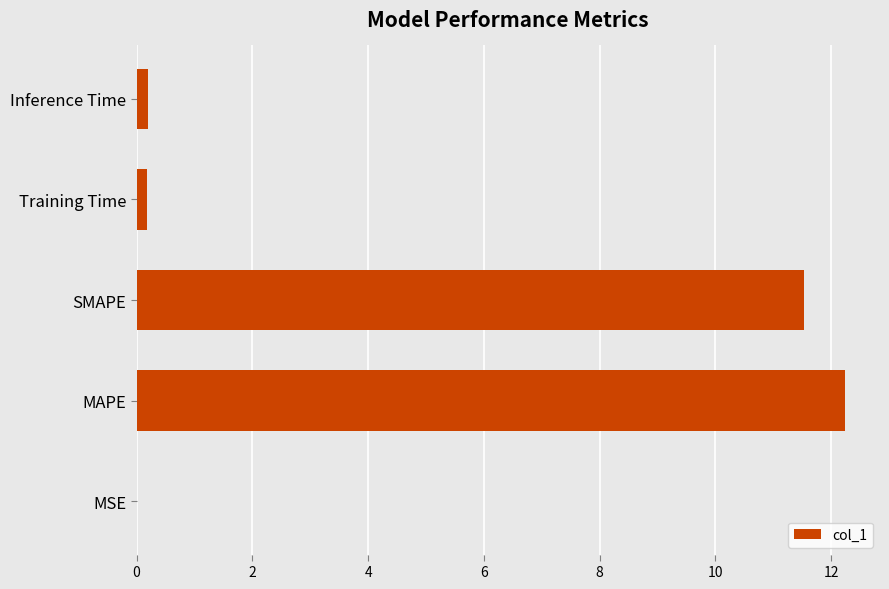

Where is the data nearest to the value 6?

SMAPE